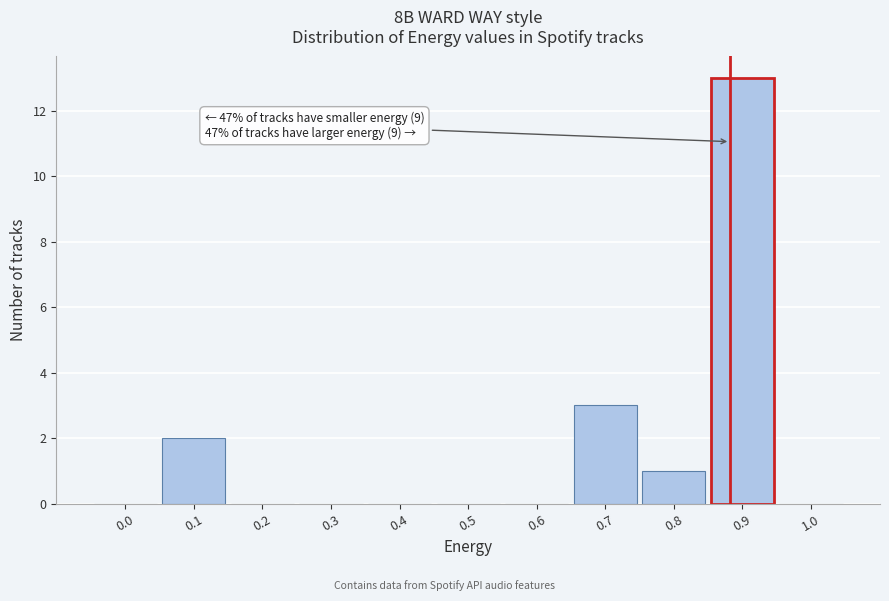

Reading left to right, extract all data points from this chart.

0.0=0	0.1=2	0.2=0	0.3=0	0.4=0	0.5=0	0.6=0	0.7=3	0.8=1	0.9=13	1.0=0